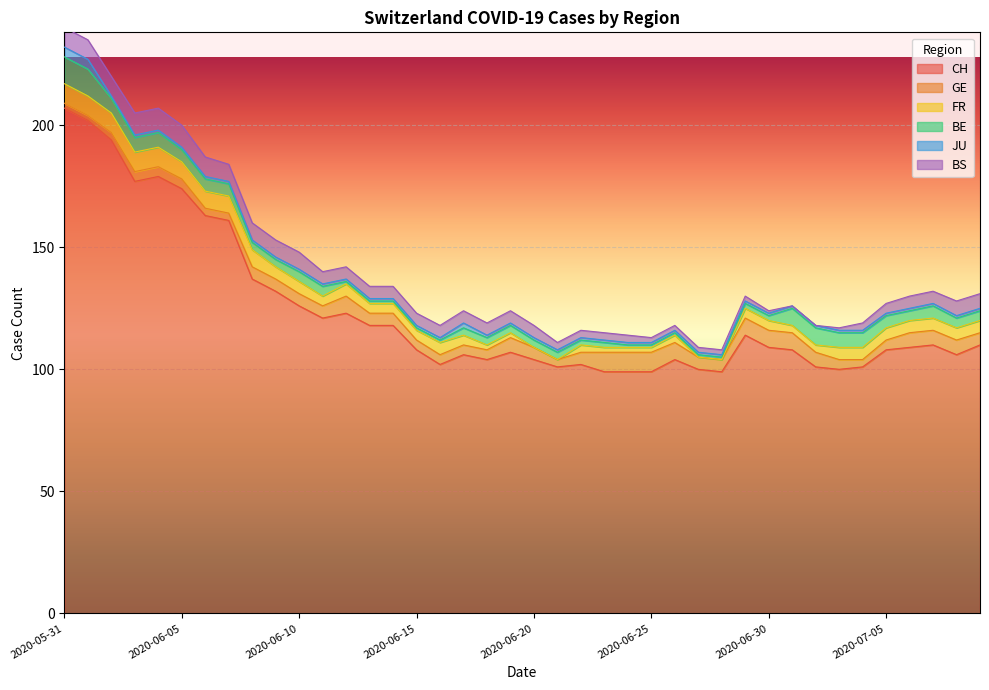

What is the total value across all series at 2020-05-31?

240